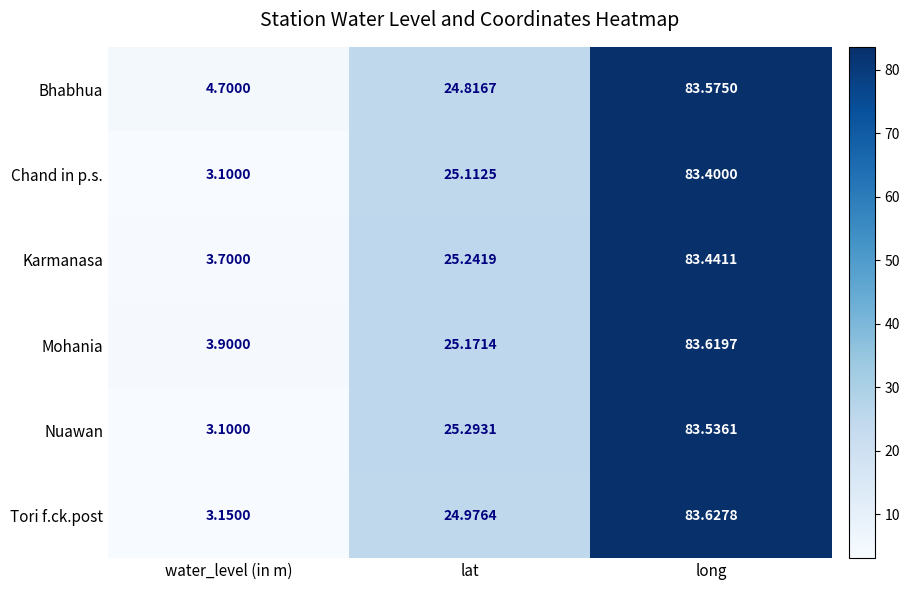

At which label does Chand in p.s. reach its peak?

long